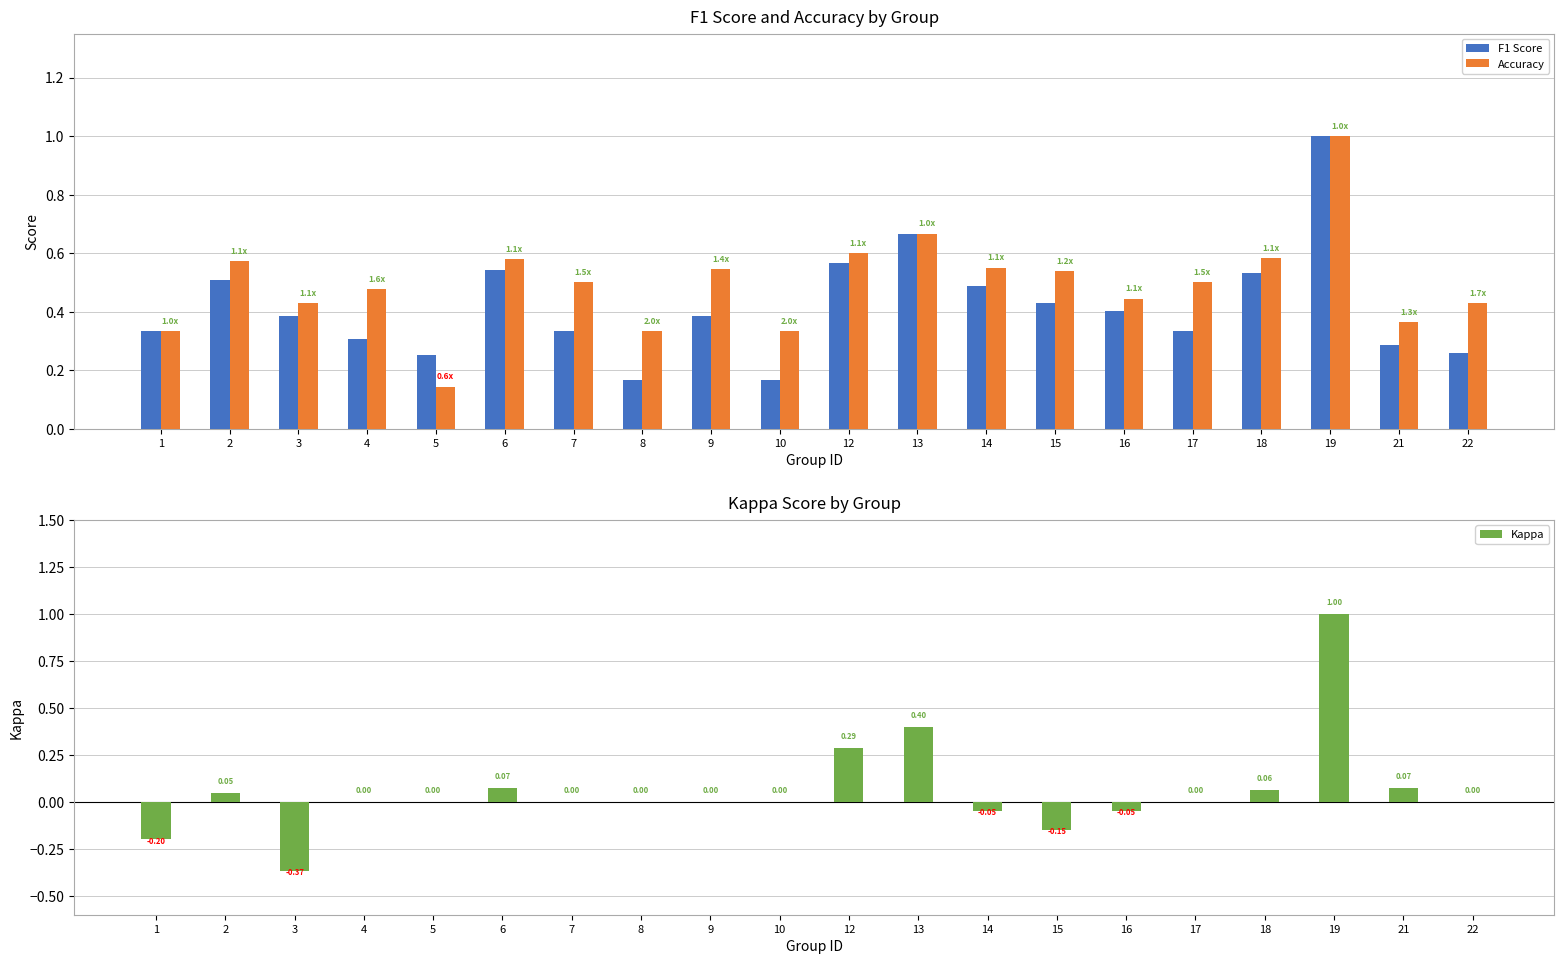

Is the value of Accuracy at 9 greater than the value of F1 Score at 21?

Yes